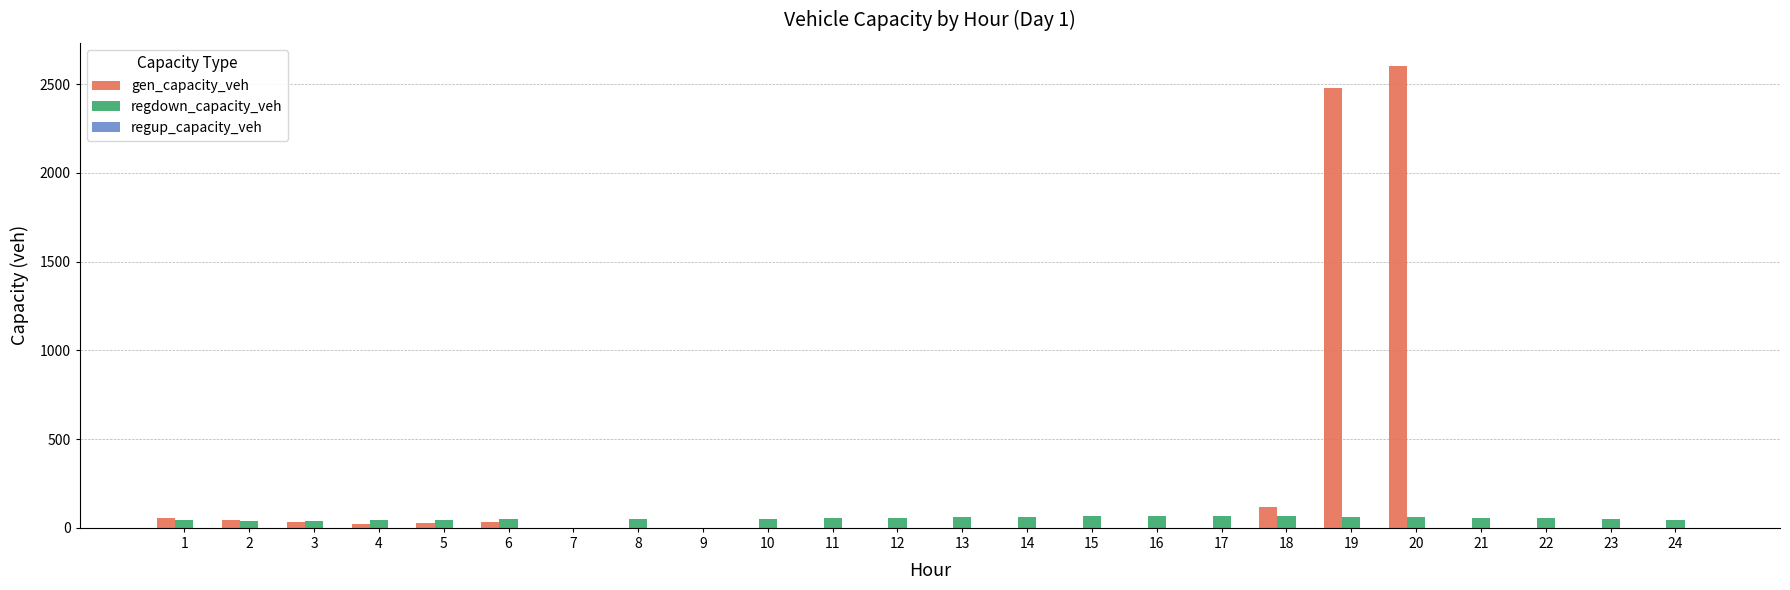

At which category is the sum across all series the highest?

20